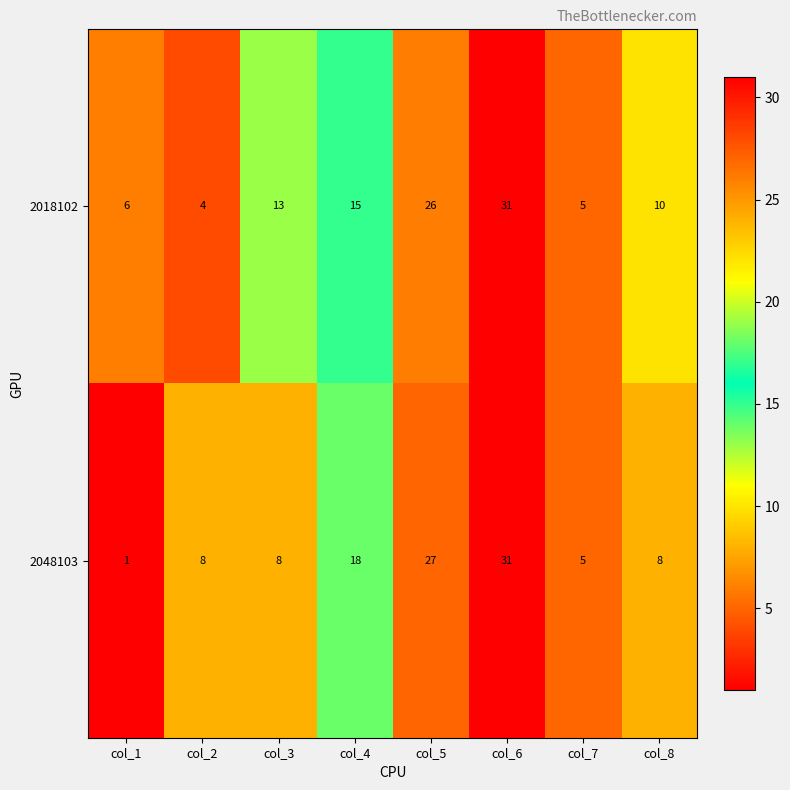

Reading right to left, list all the values displayed in this chart.

2018102: 10	5	31	26	15	13	4	6
2048103: 8	5	31	27	18	8	8	1